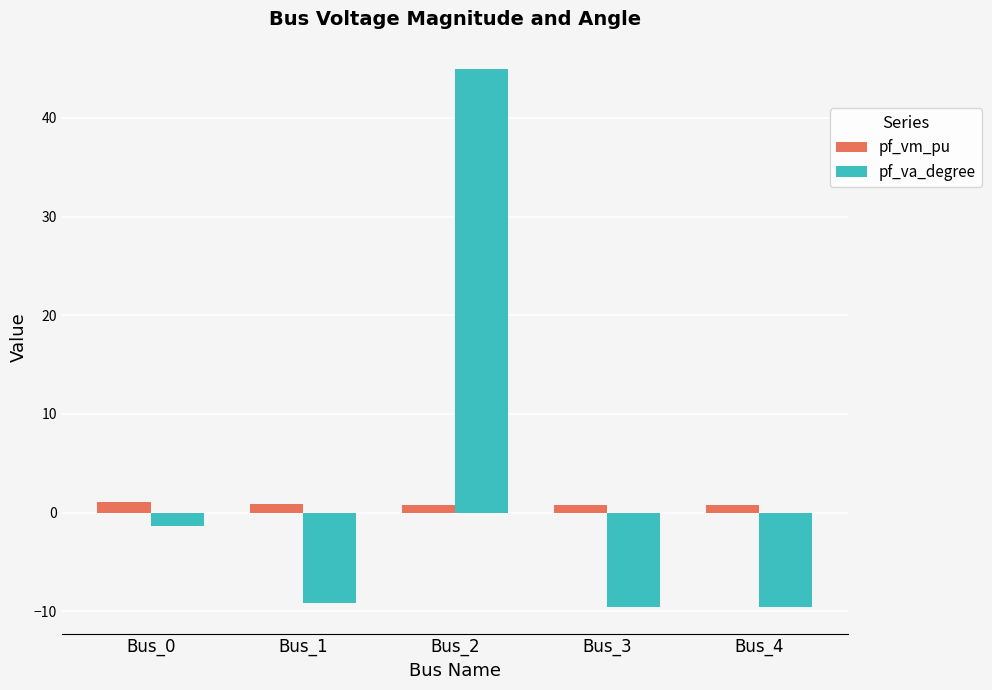

What is the sum of the pf_vm_pu values at Bus_4 and Bus_1?

1.7